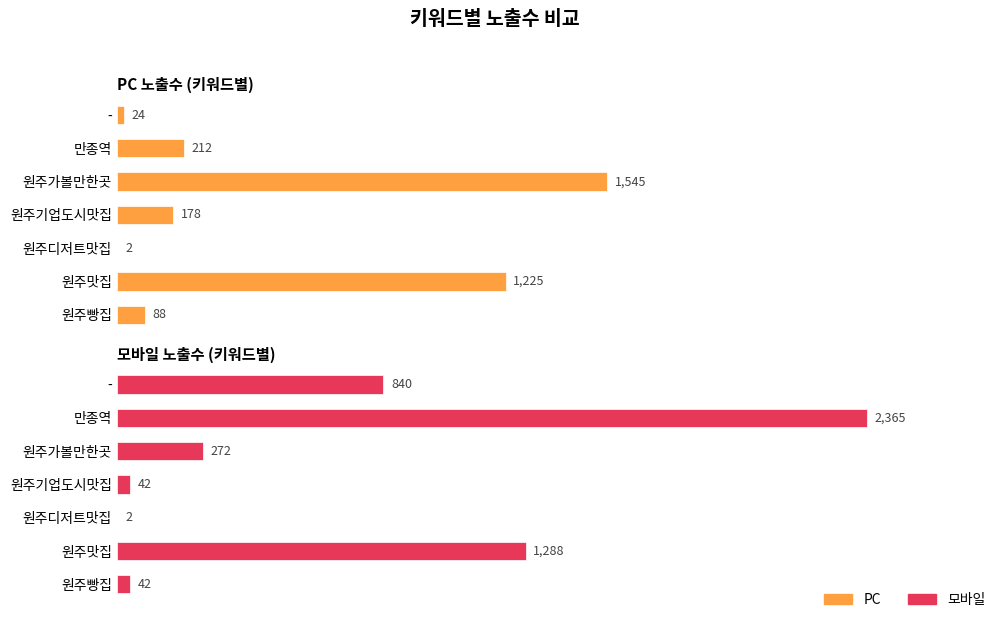

What is the average value of the 모바일 series?

693